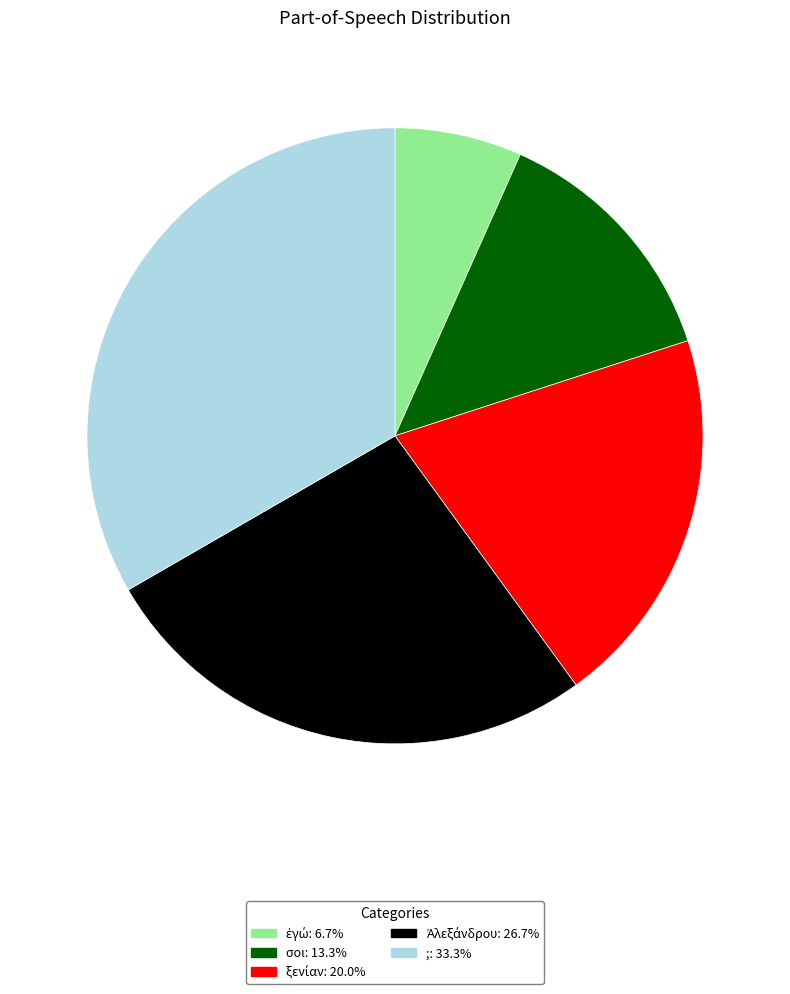

Is there a majority slice in this chart?

No